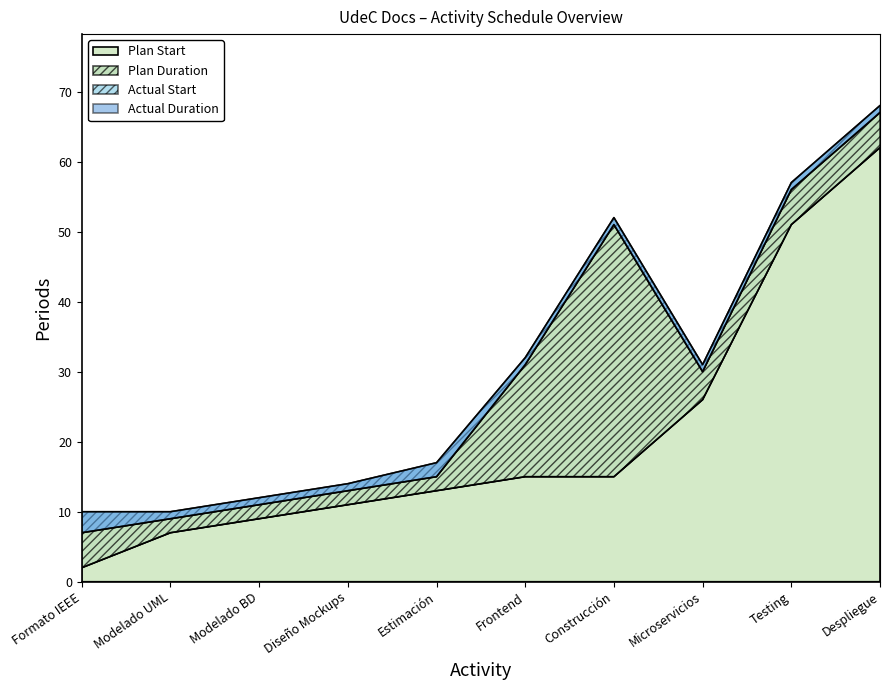

What is the label of the 8th point from the right?

Modelado BD